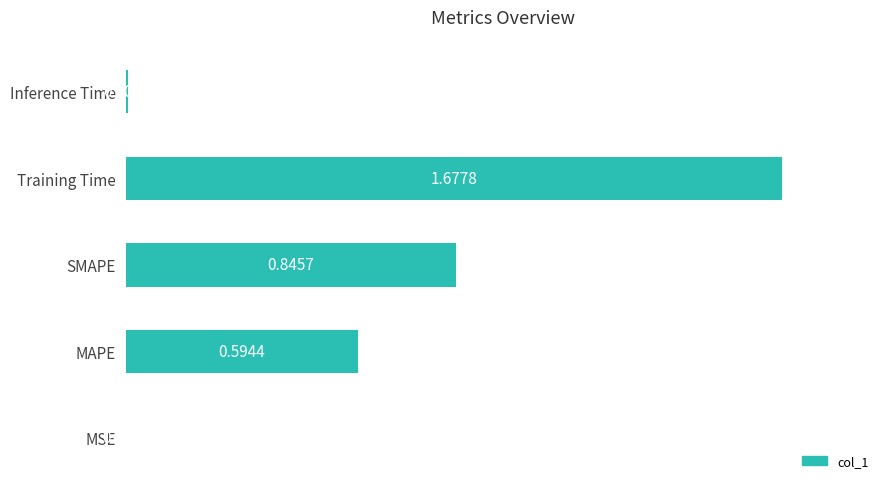

What is the sum of all values?

3.1